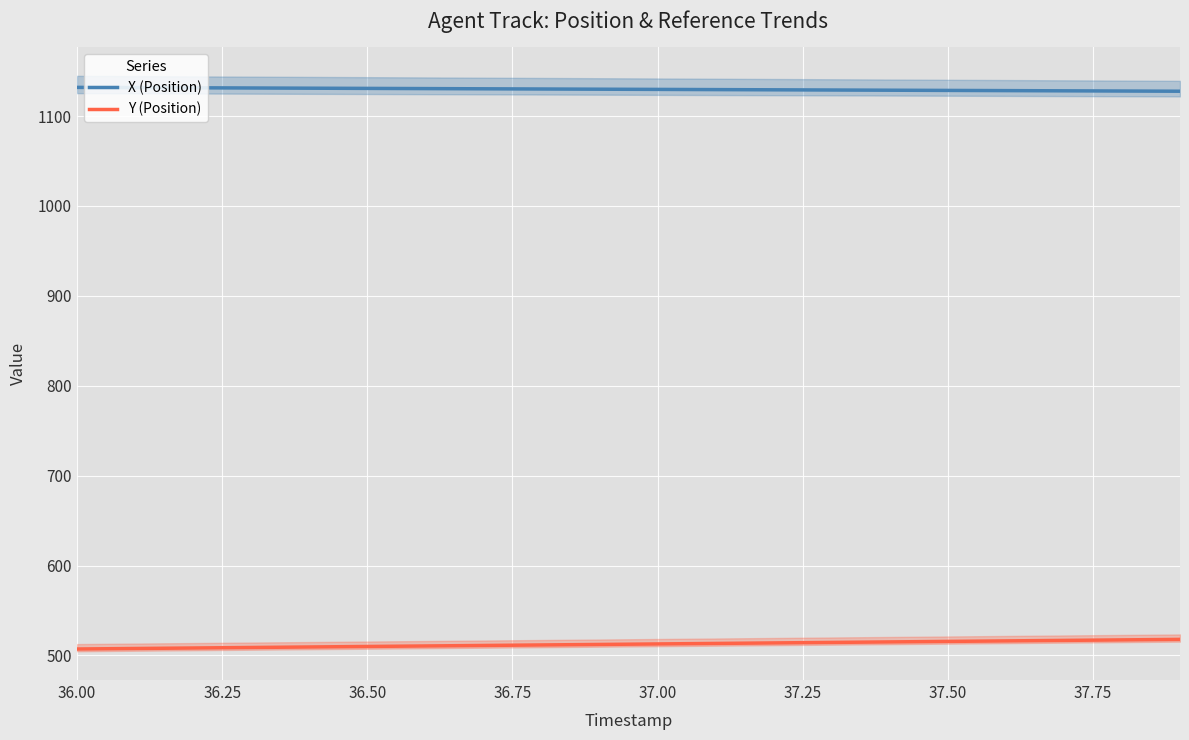

True or false: X (Position) has a value of 1128.5 at 37.50.

True